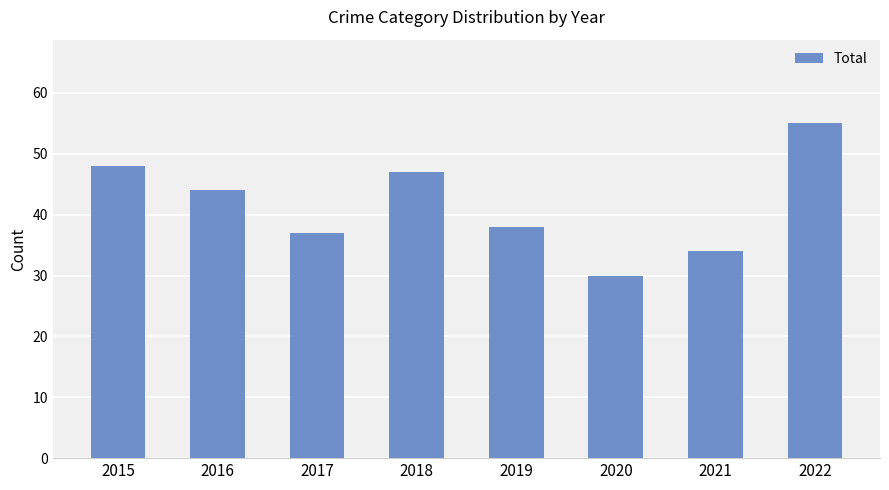

What is the average value?

42